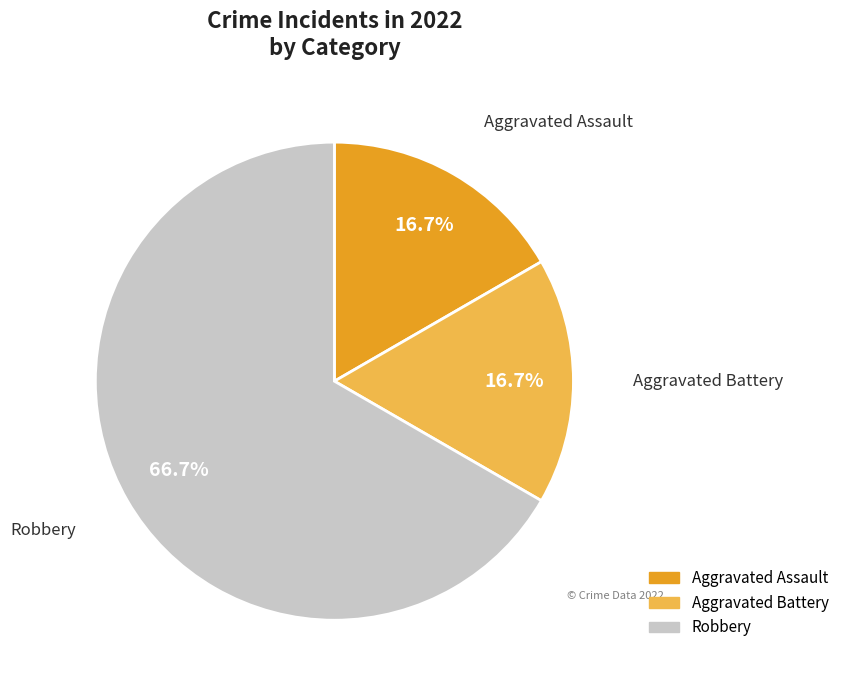

The Aggravated Assault slice represents 9% of the pie. True or false?

False